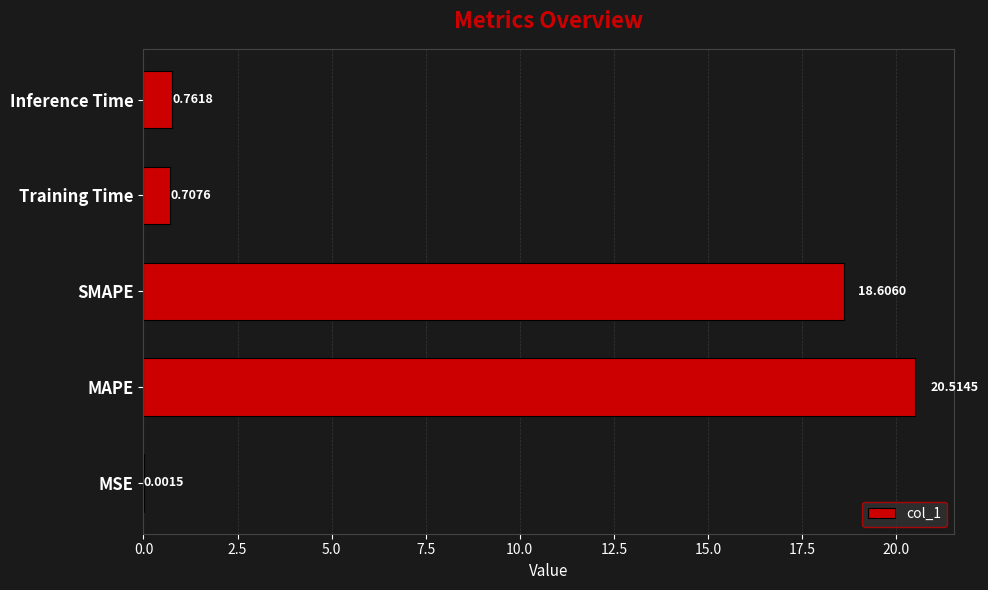

At which label is the value closest to 10?

SMAPE